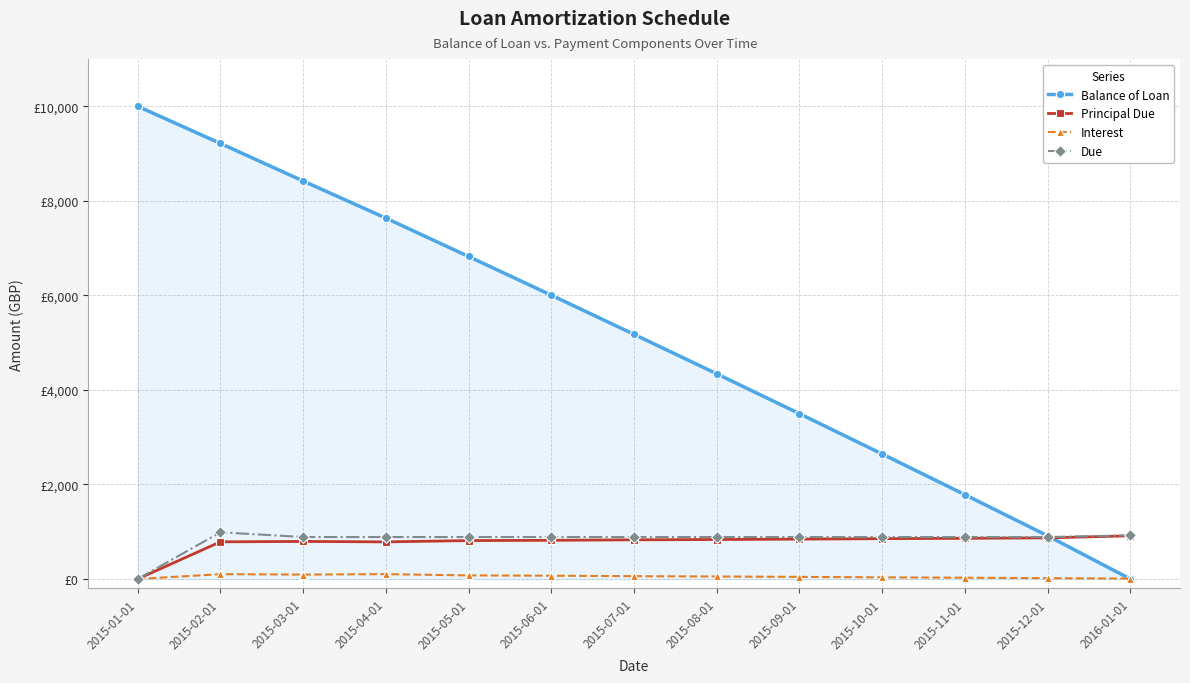

What is the label of the 13th point from the left?

2016-01-01